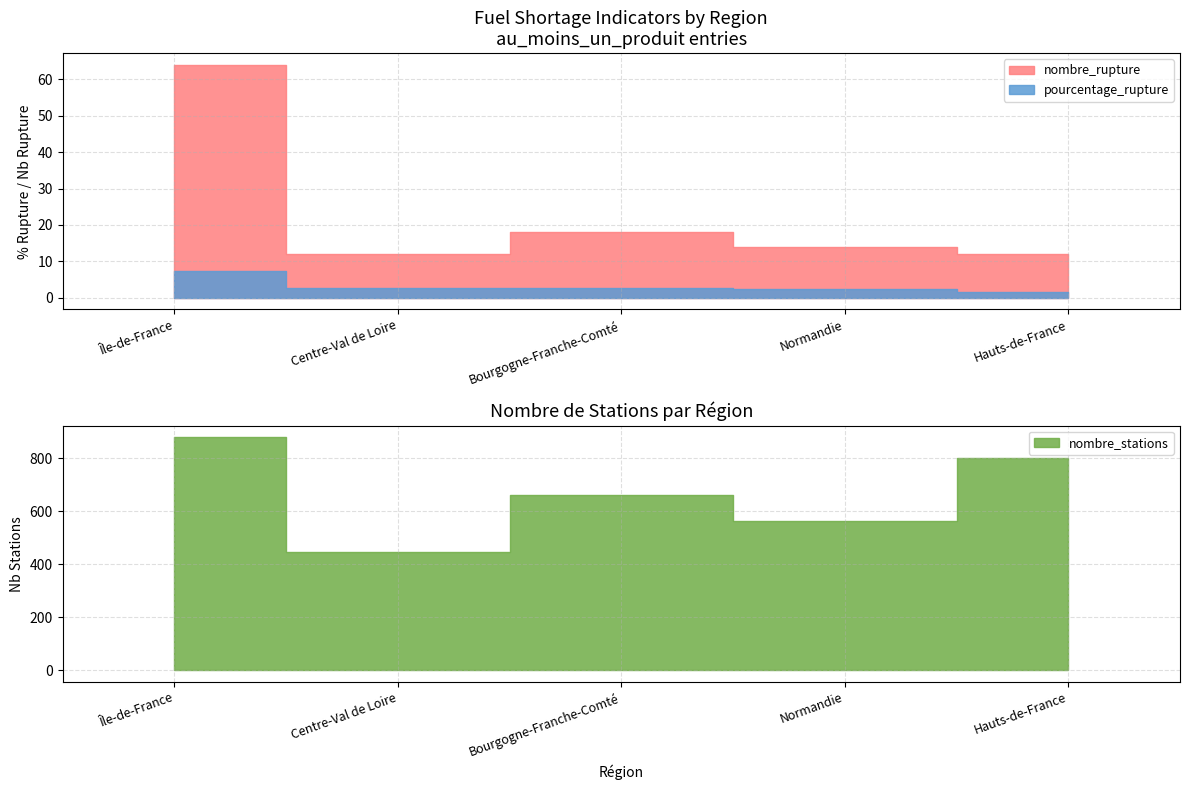

What is the total value across all series at Normandie?

579.5